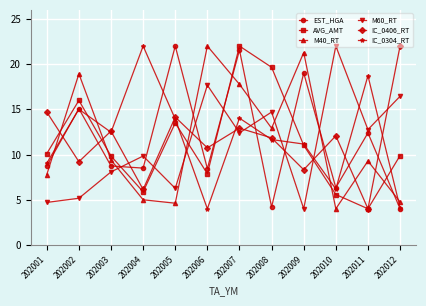

The value of EST_HGA at 202010 is 10.6. True or false?

False